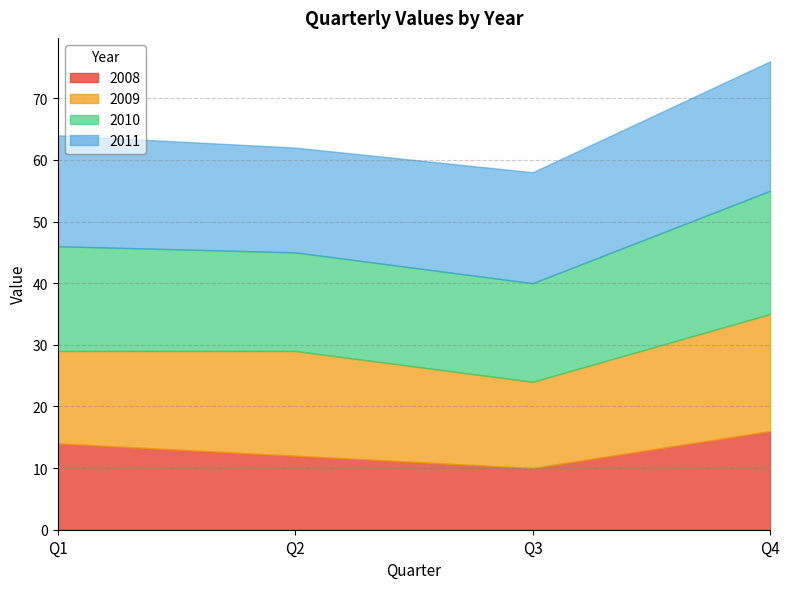

Reading left to right, what are all the values shown in this chart?

2008: Q1=14	Q2=12	Q3=10	Q4=16
2009: Q1=15	Q2=17	Q3=14	Q4=19
2010: Q1=17	Q2=16	Q3=16	Q4=20
2011: Q1=18	Q2=17	Q3=18	Q4=21